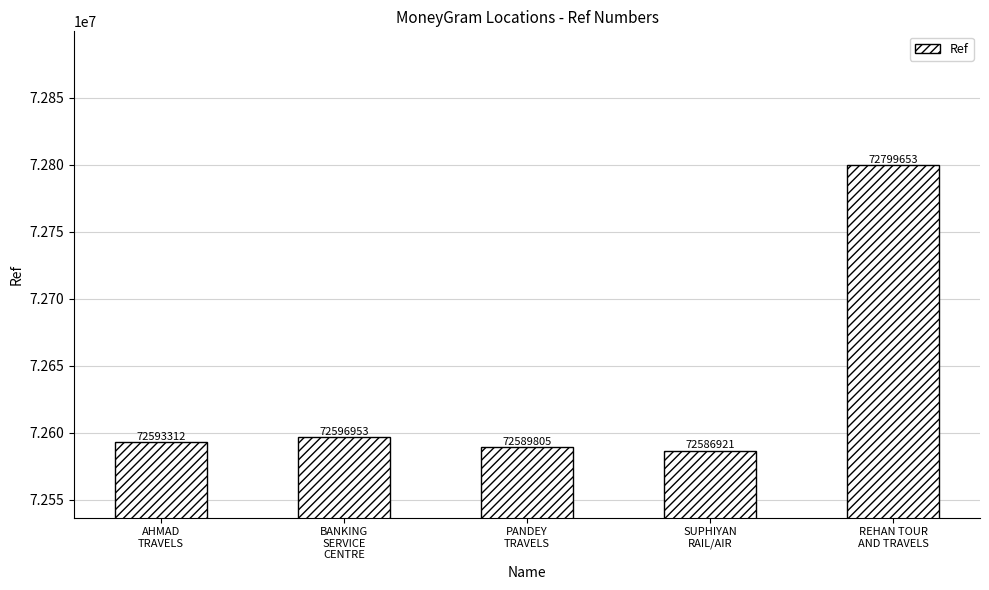

Are the bars grouped side by side (vs. stacked)?

No